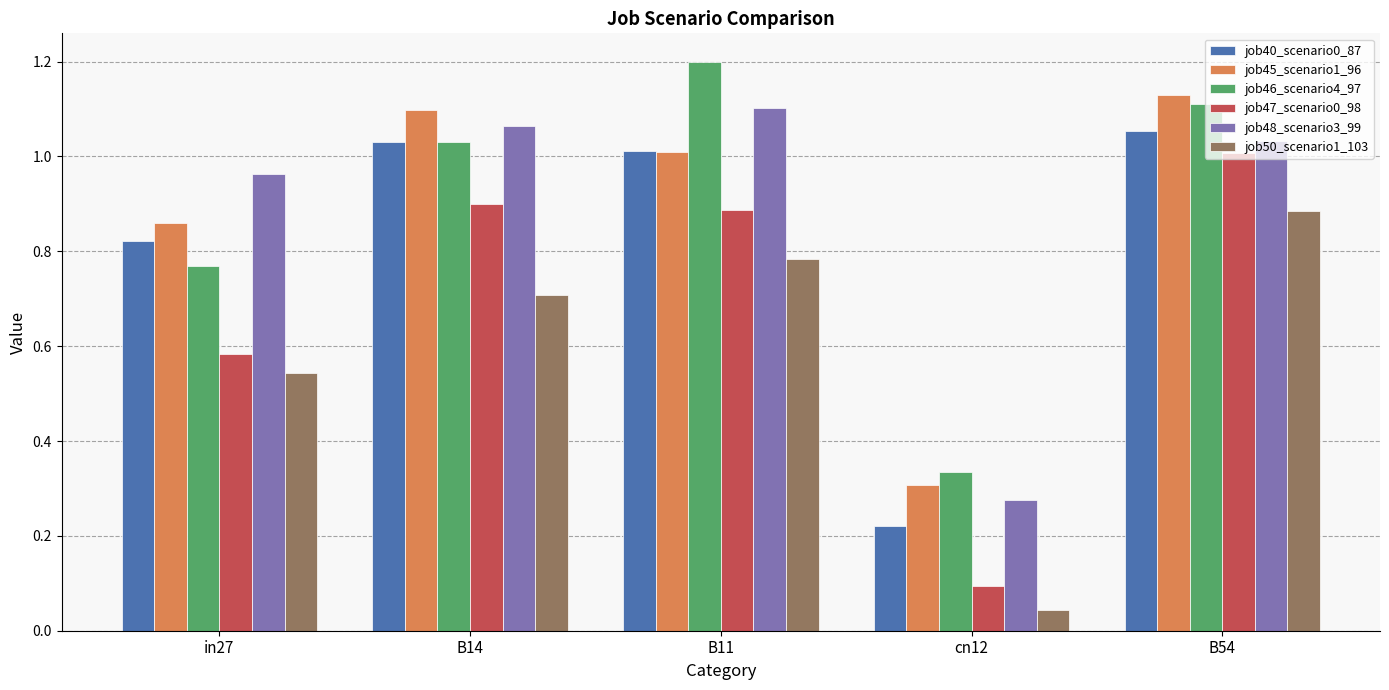

What position from the left is B11?

3